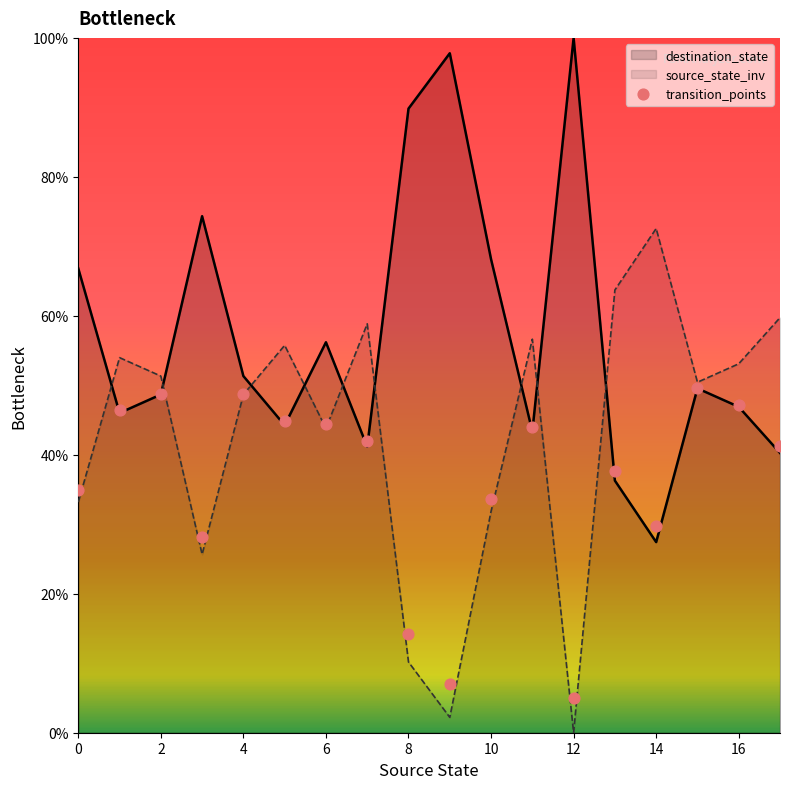

The value of source_state_inv at 4 is 65.9. True or false?

False